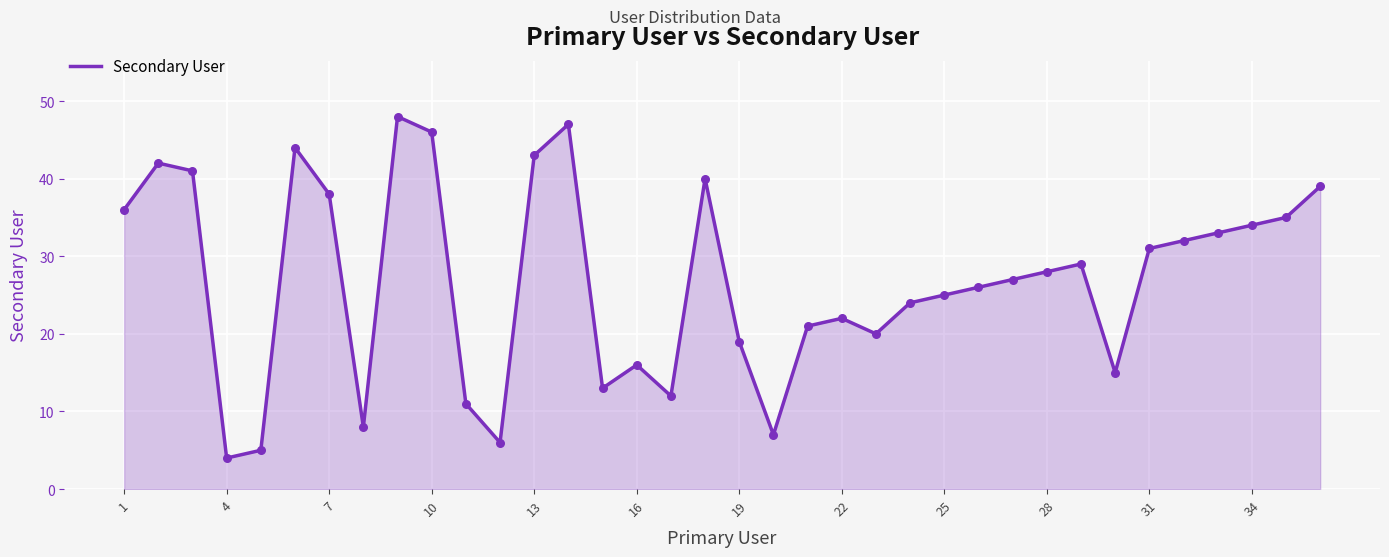

What is the minimum value shown in the chart?

4